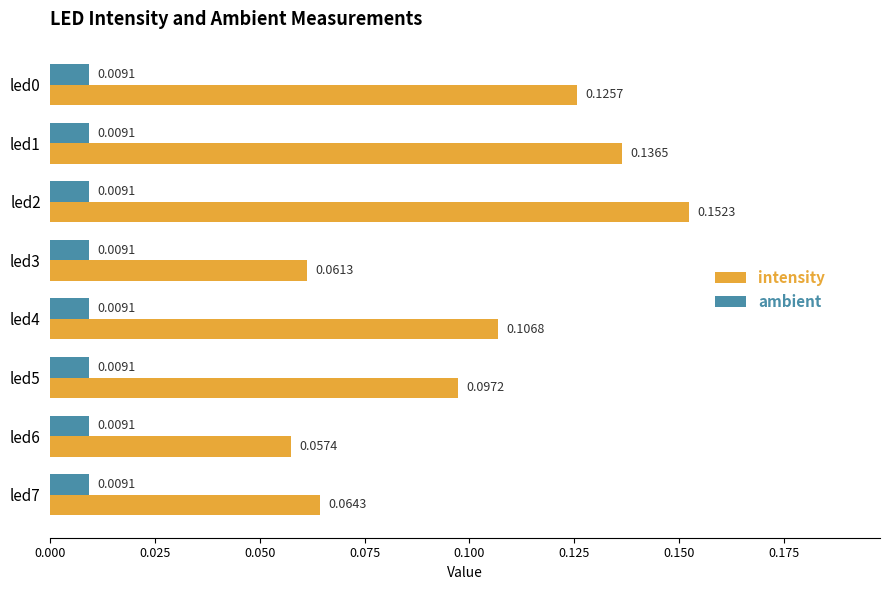

Is the value of intensity at led1 greater than the value of ambient at led0?

Yes